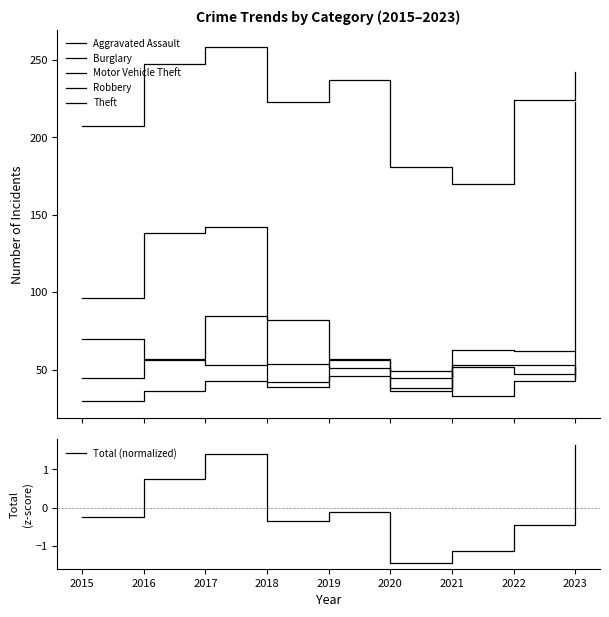

How many interior local valleys does the Robbery series have?

2